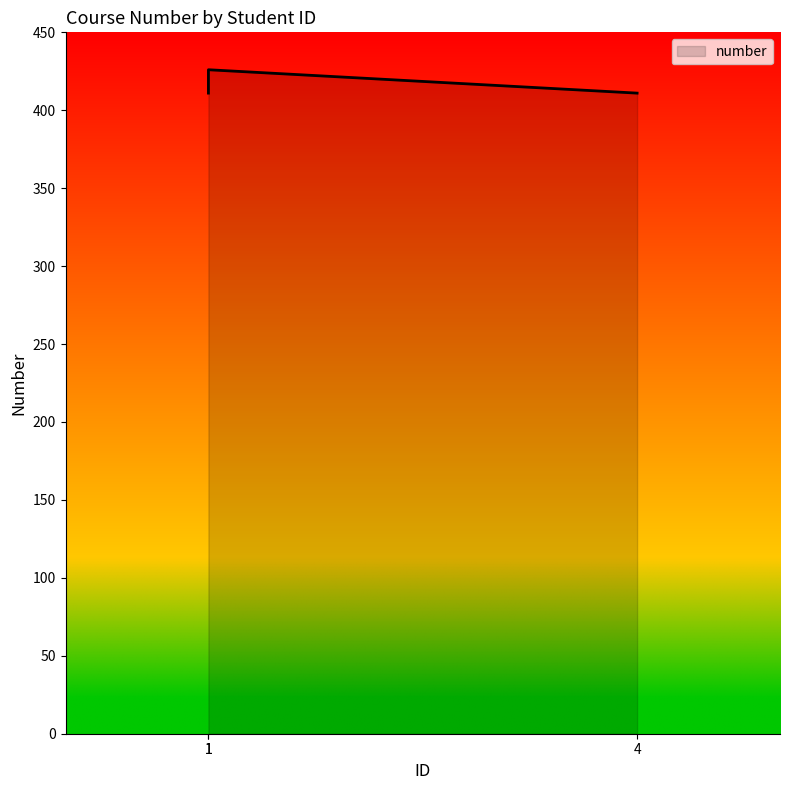

Is it true that the value at 1 is 704?

False